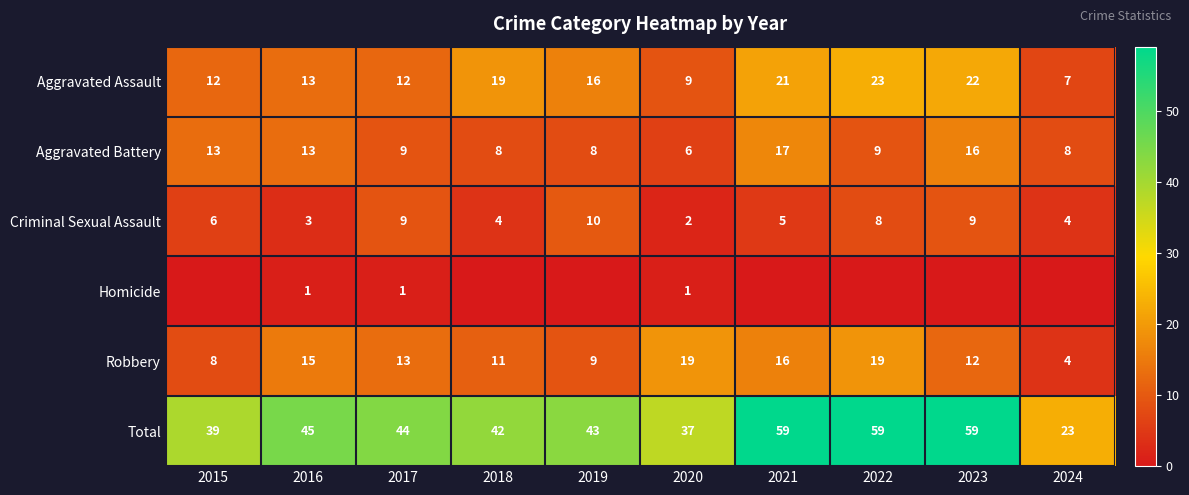

What is the difference between the second highest and minimum values in the Criminal Sexual Assault series?

7